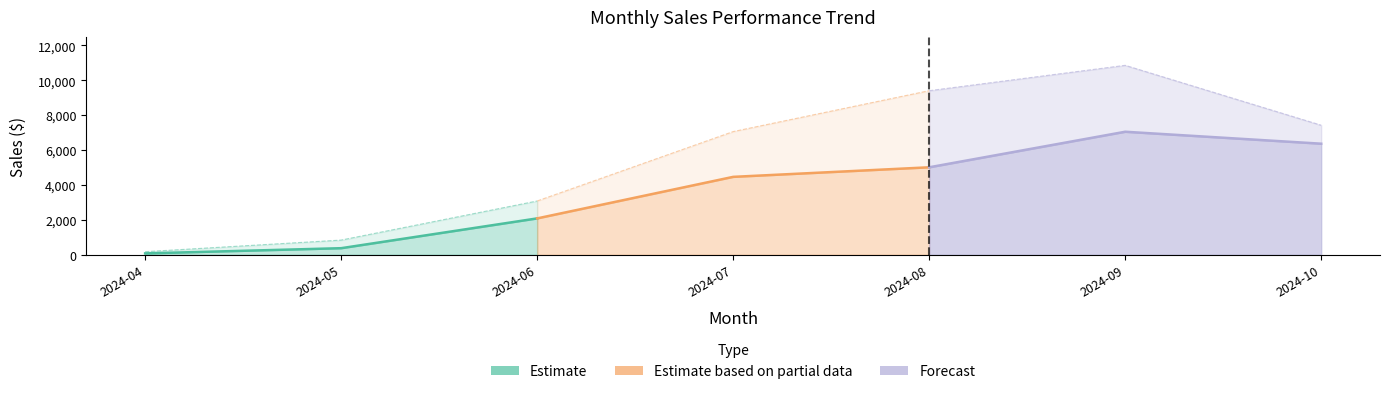

What is the difference between the gross_sales values at 2024-06 and 2024-07?

3976.3